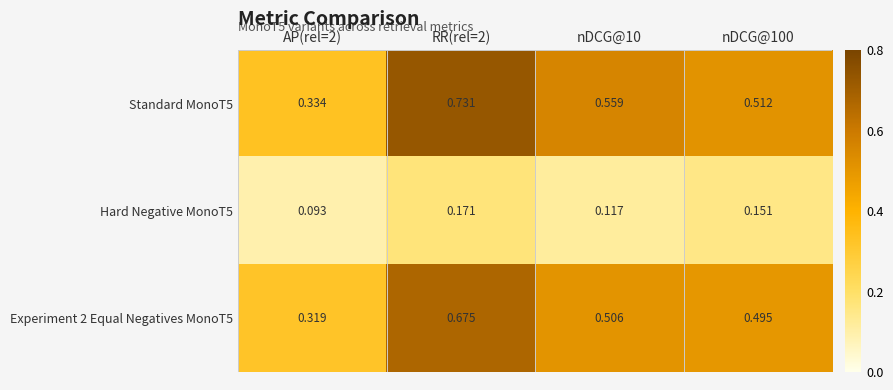

Is the value of Hard Negative MonoT5 at nDCG@10 greater than the value of Standard MonoT5 at RR(rel=2)?

No